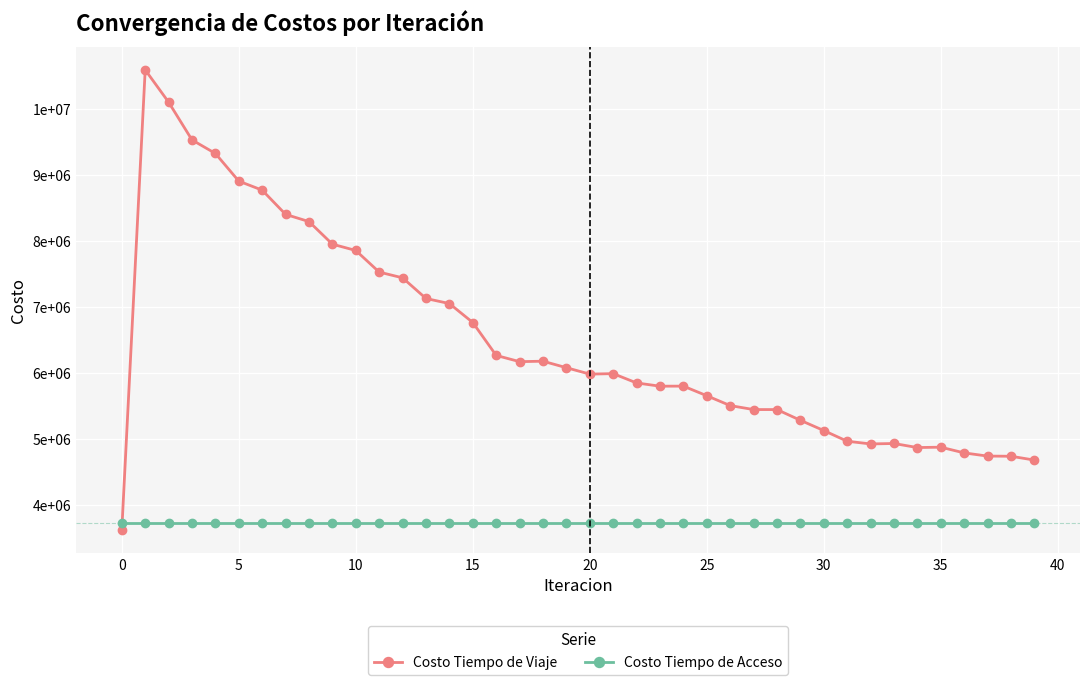

Does the chart have visible grid lines?

Yes